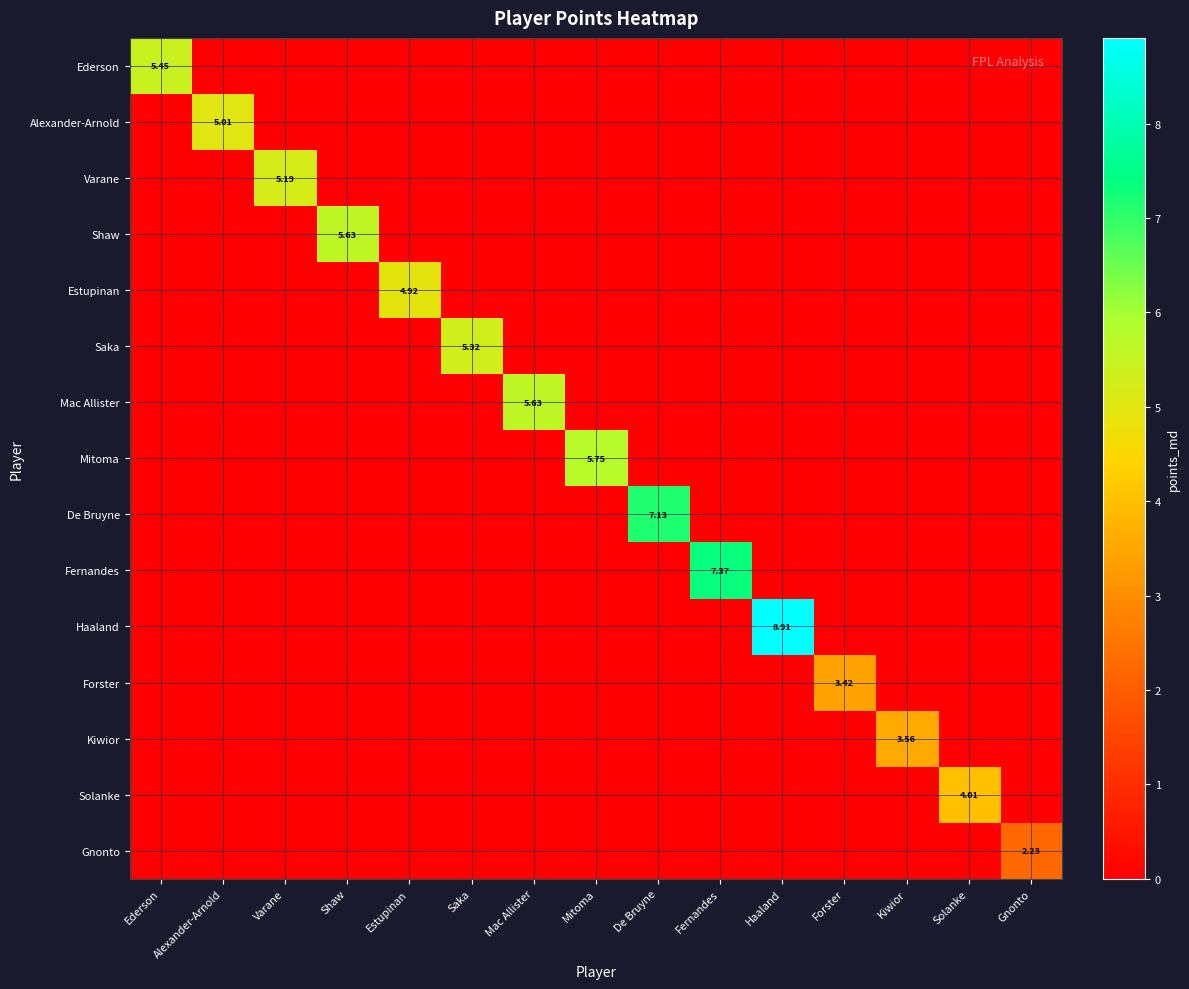

The De Bruyne series shows 4.3 at Shaw. True or false?

False